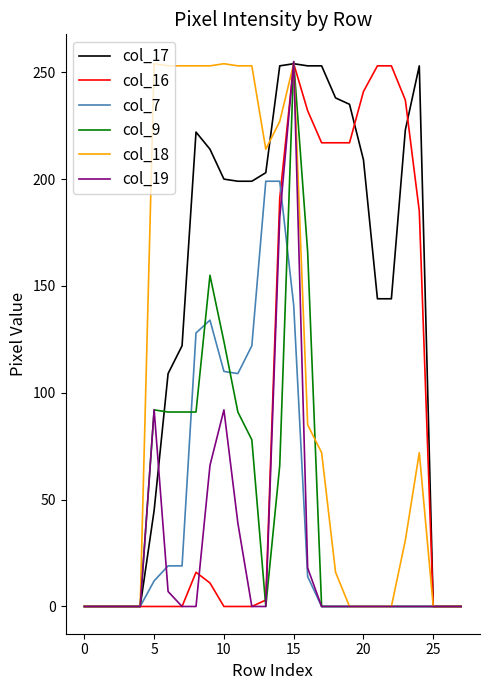

What is the greatest value displayed?

255